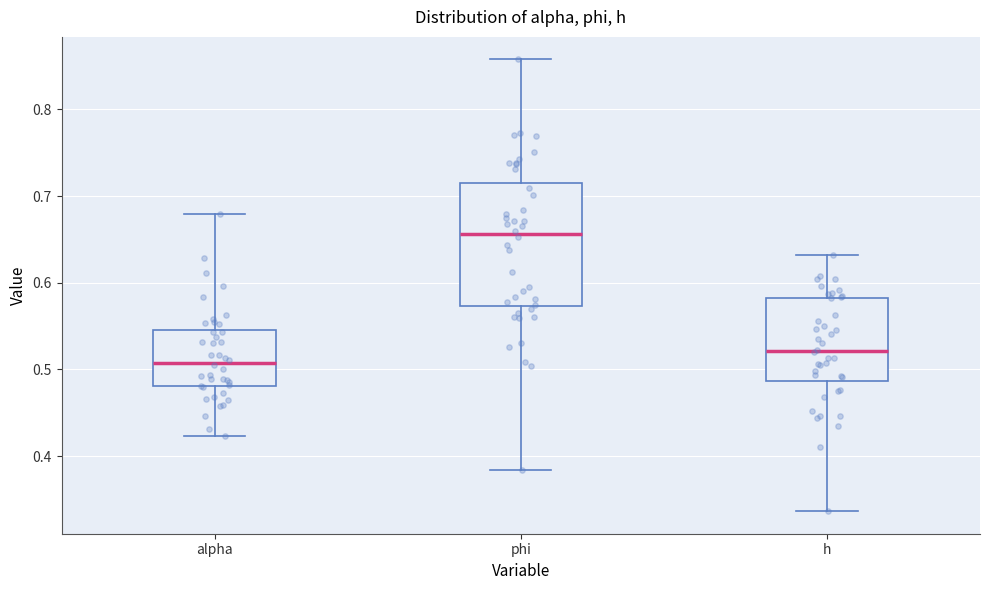

Reading left to right, transcribe this box plot: for each box, give where its median line is, the range the box spans, and where its two whiskers end, as read against the y-axis. The values are not printed on the chart, so give them approximately, as read against the axis.

alpha: median 0.51, box 0.48 to 0.55, whiskers 0.42 to 0.68
phi: median 0.66, box 0.57 to 0.72, whiskers 0.38 to 0.86
h: median 0.52, box 0.49 to 0.58, whiskers 0.34 to 0.63